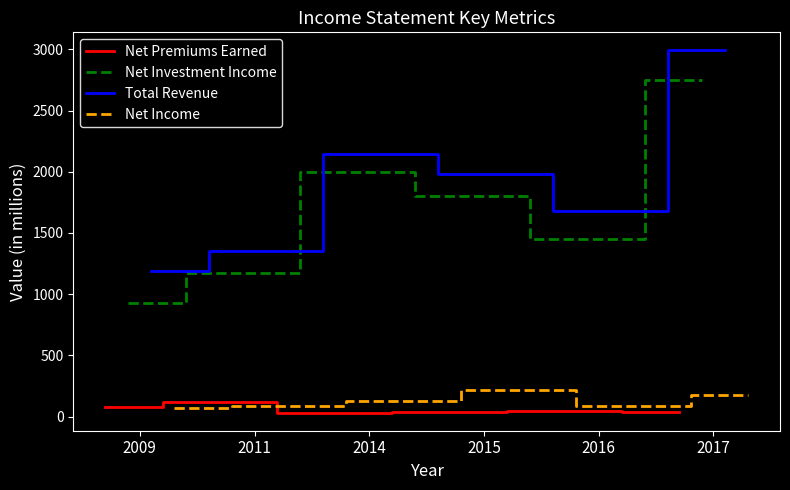

The value of Net Investment Income at 2017 is 2746. True or false?

True